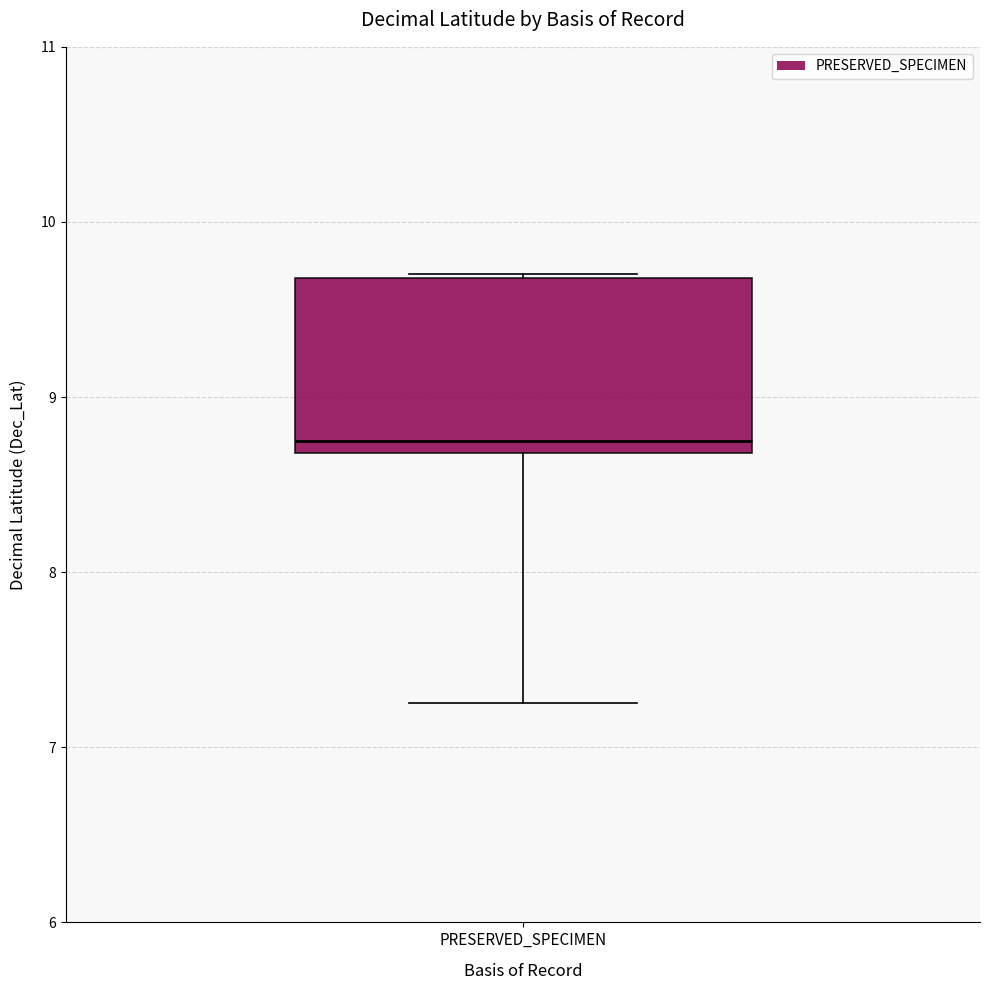

Transcribe this box plot: give where the median line is, the range the box spans, and where the two whiskers end, as read against the y-axis. The values are not printed on the chart, so give them approximately, as read against the axis.

median 8.7 (just above the box's lower edge), box 8.7 to 9.7, whiskers 7.3 to 9.7